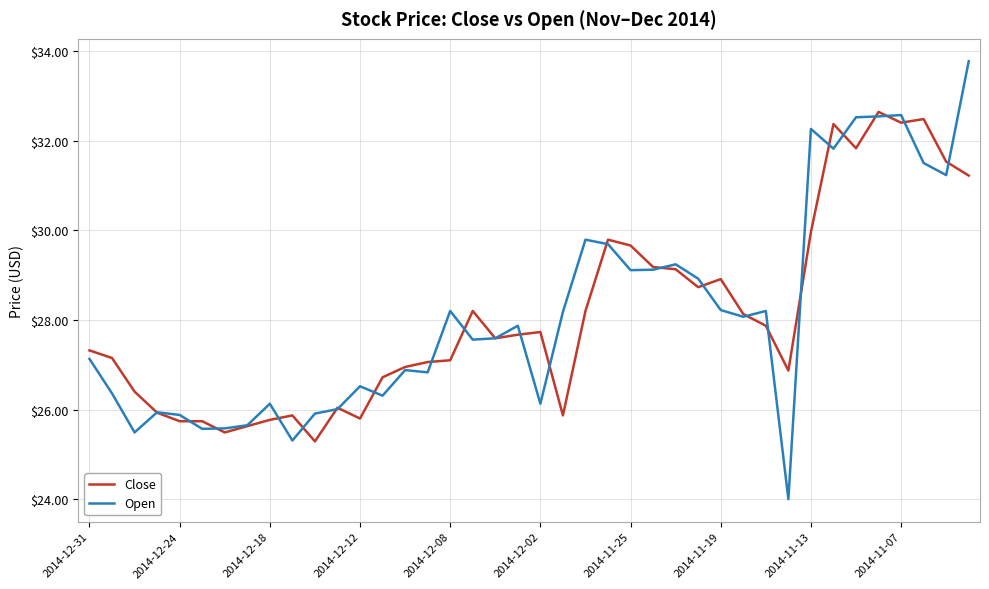

What is the minimum value shown in the chart?

24.0